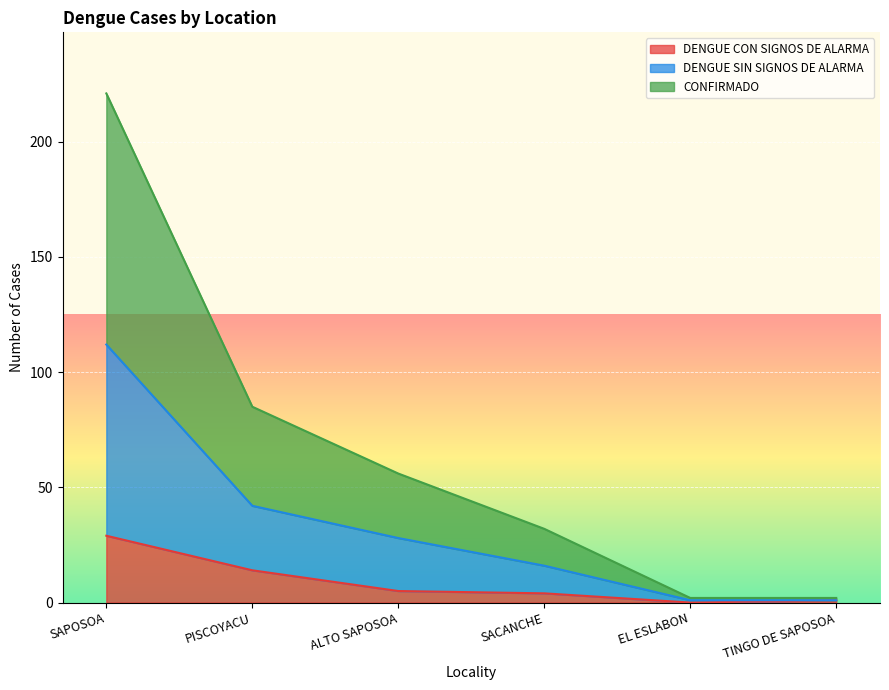

True or false: DENGUE SIN SIGNOS DE ALARMA has more than 2 points higher than both neighbors.

False